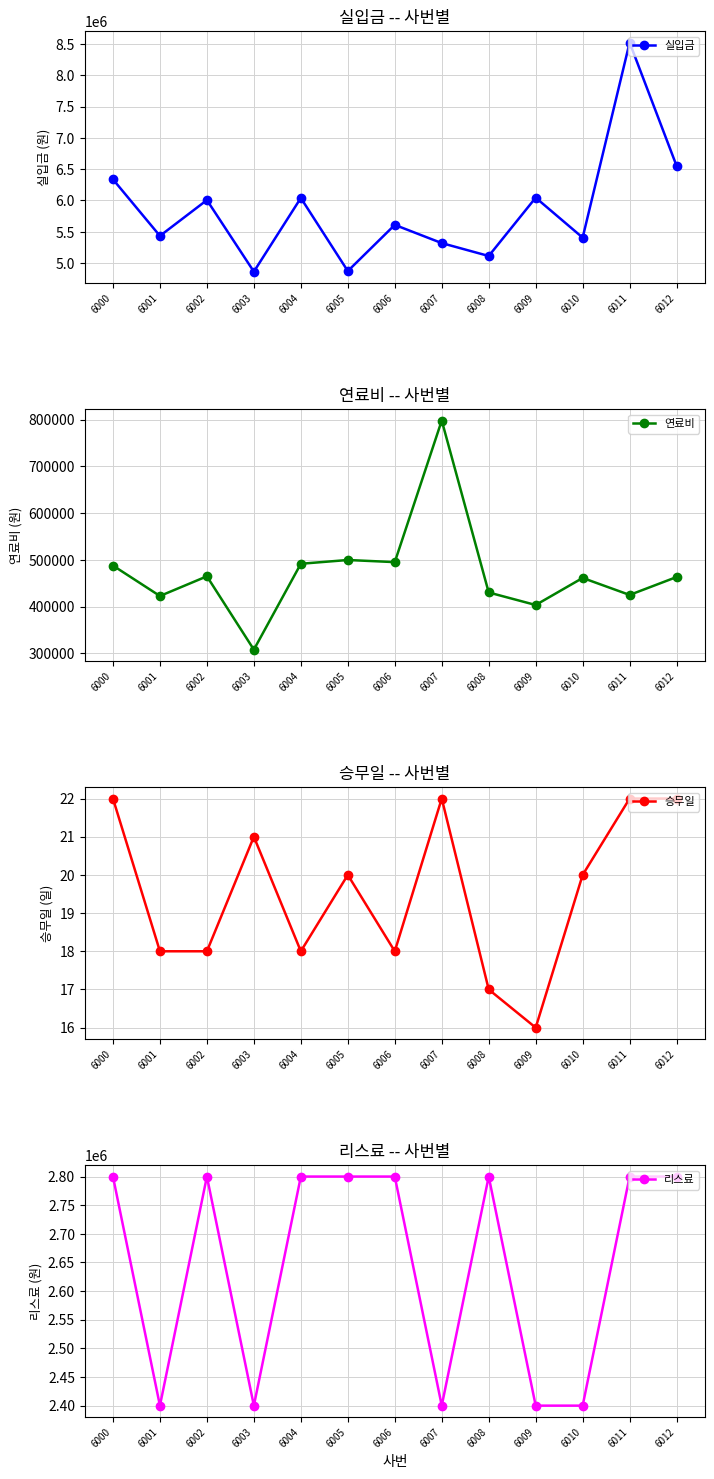

At how many categories does at least one series exceed 1174580?

13